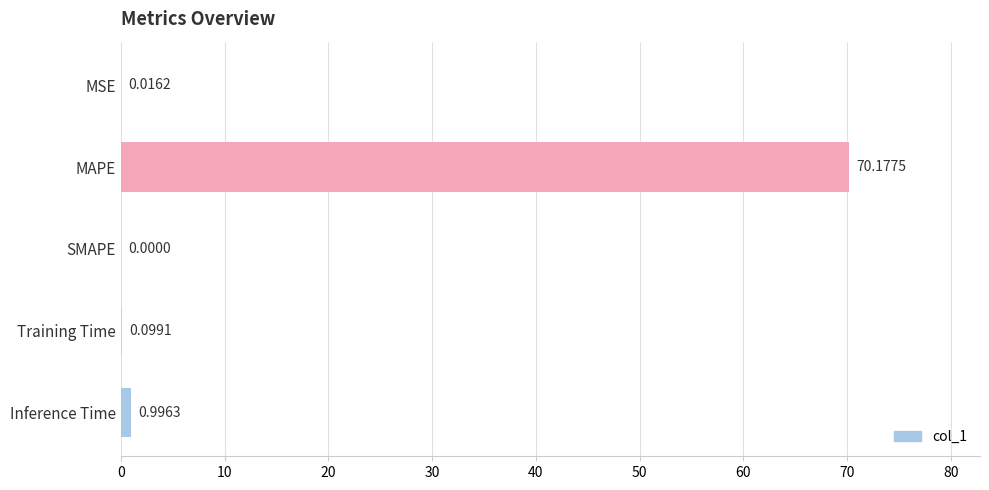

Which has a higher value, MAPE or Inference Time?

MAPE